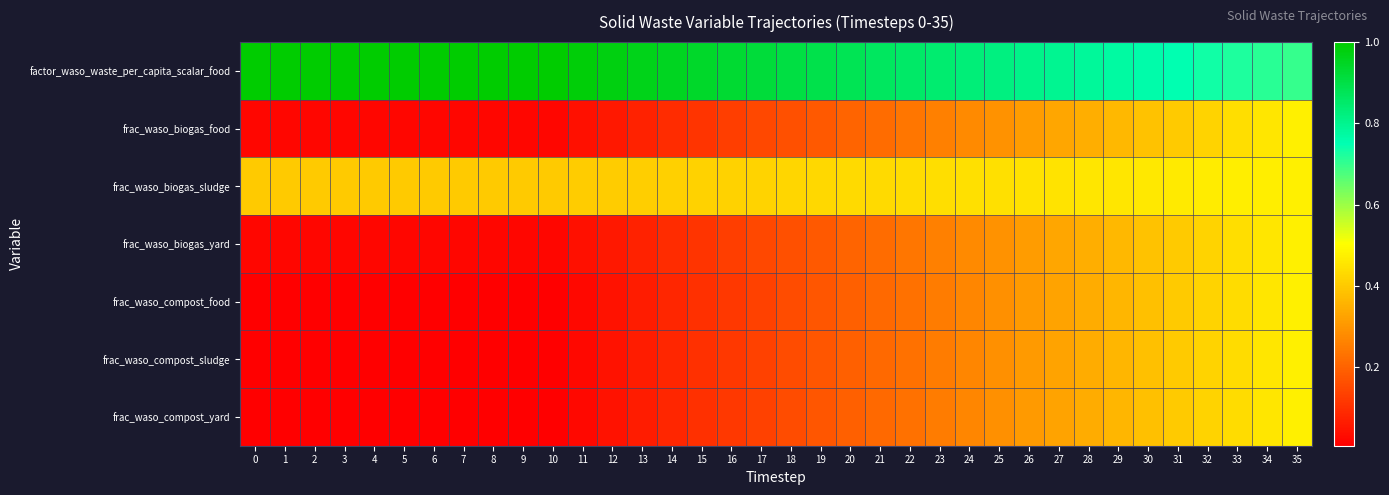

How many series are shown in this chart?

7